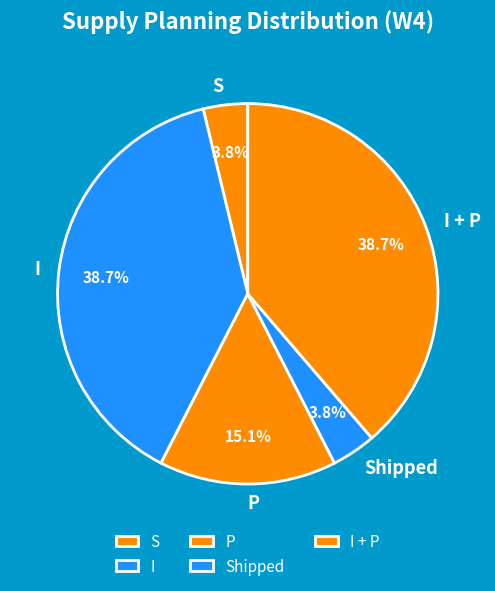

To the nearest percent, what is the average slice percentage?

20%